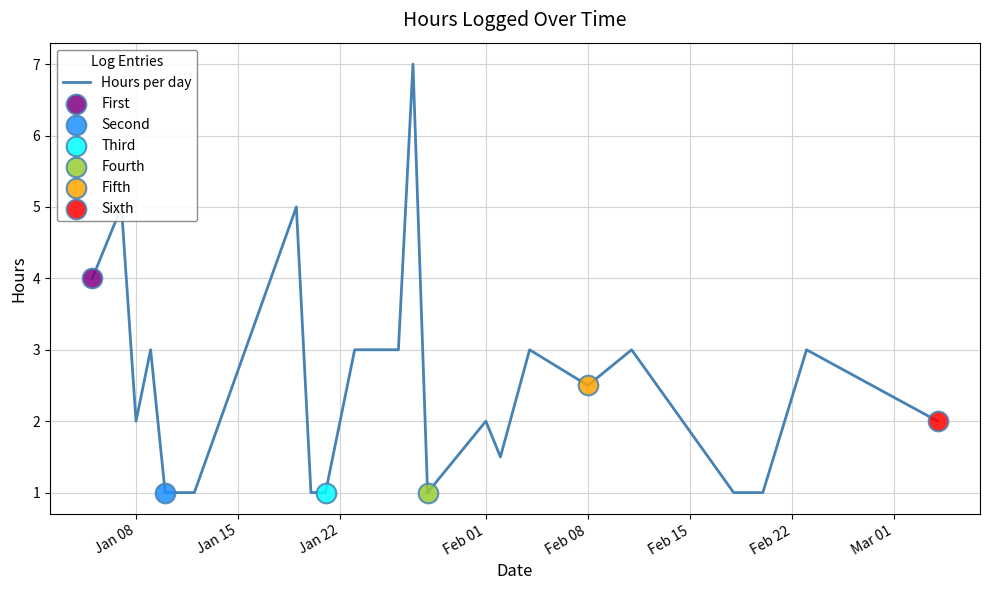

What is the greatest value displayed?

7.0